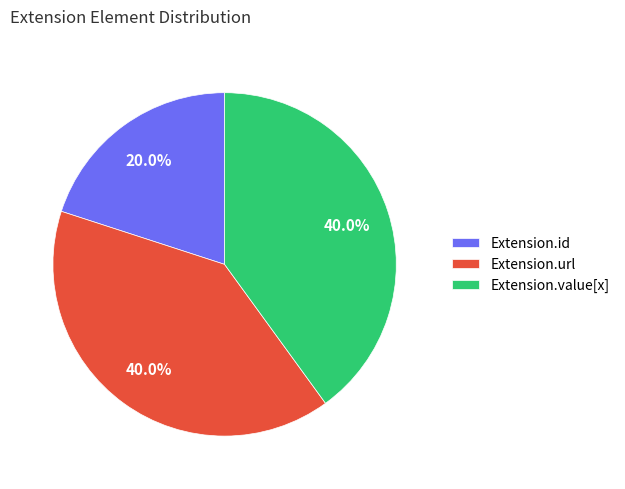

What is the ratio of the value at Extension.value[x] to the value at Extension.url?

1.0